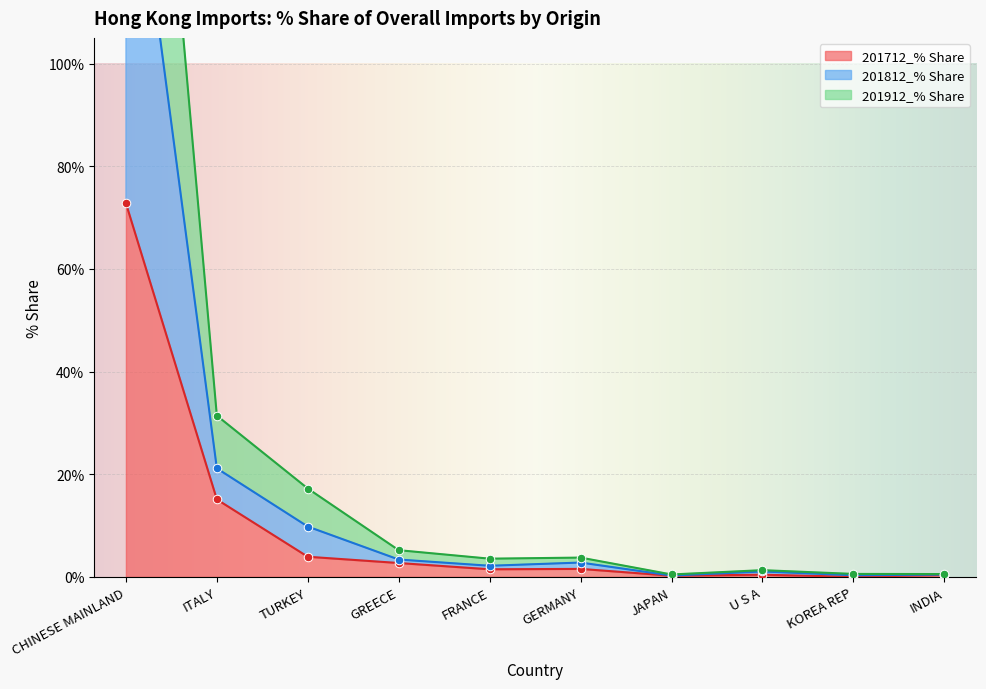

Which series reaches the minimum Y coordinate?

201712_% Share